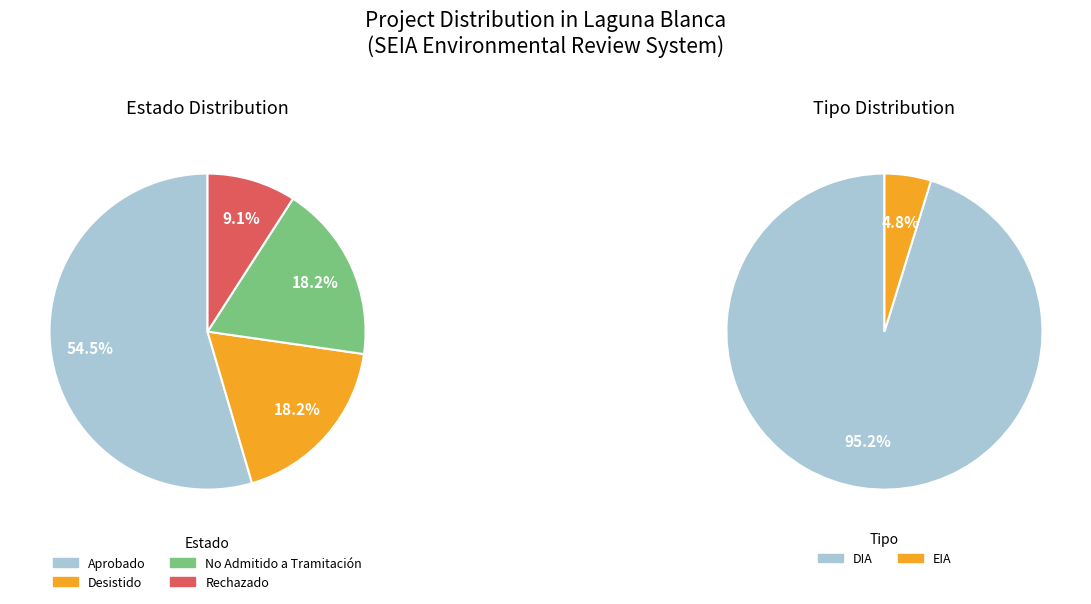

To the nearest percent, what is the difference between the largest and smallest slice percentages?

45%